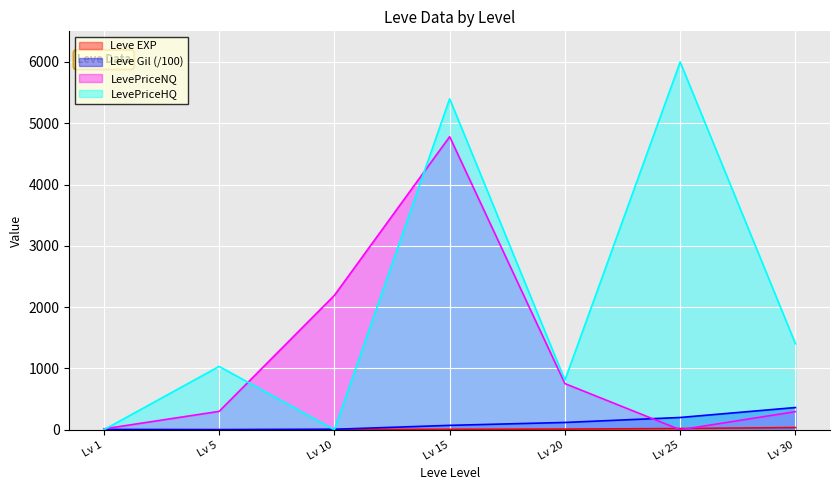

At which category does the chart reach its peak across all series?

Lv 25